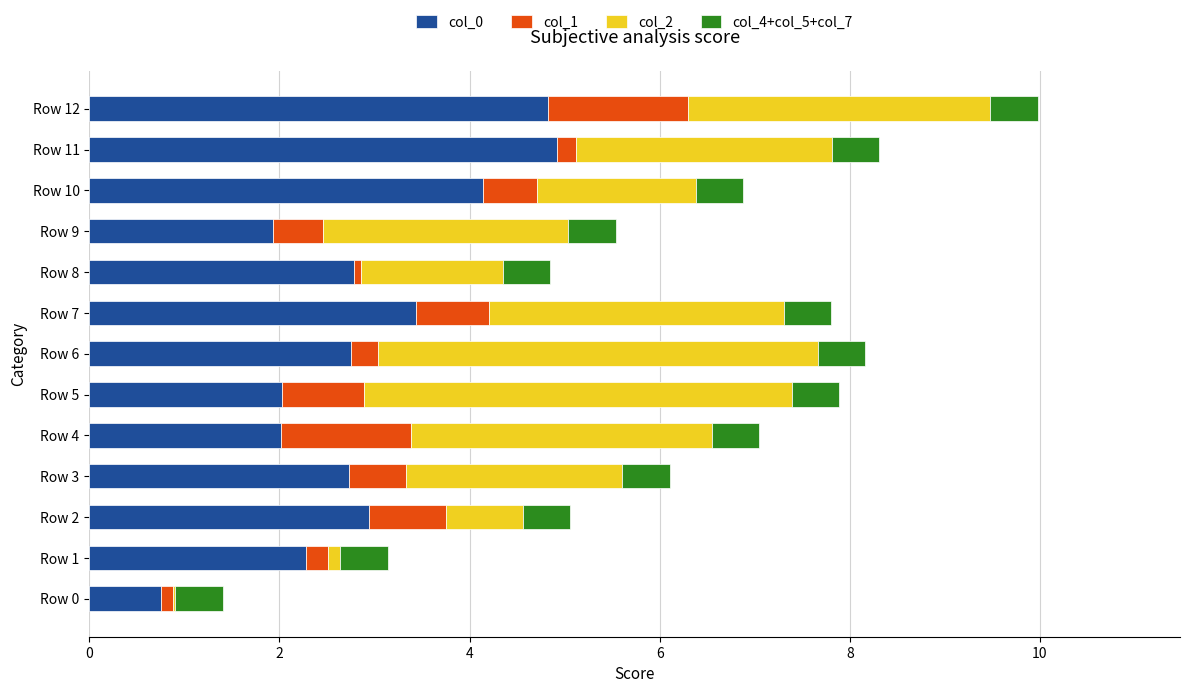

What is the total value across all series at Row 3?

6.1